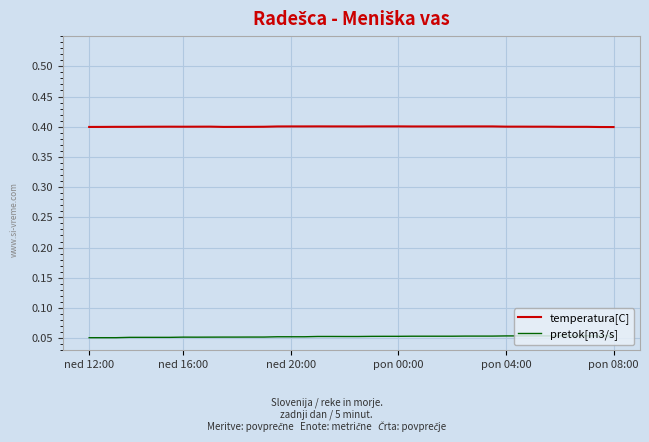

List the series in order of their peak value, highest first.

temperatura[C], pretok[m3/s]